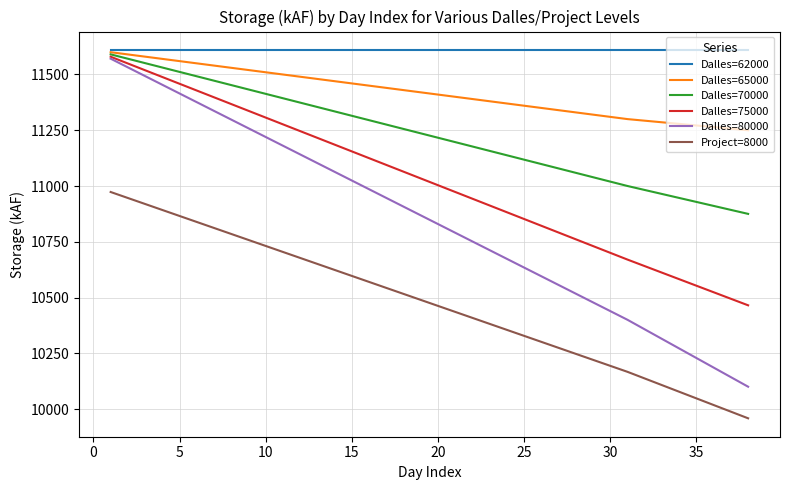

What is the minimum value for Dalles=65000?

11250.0